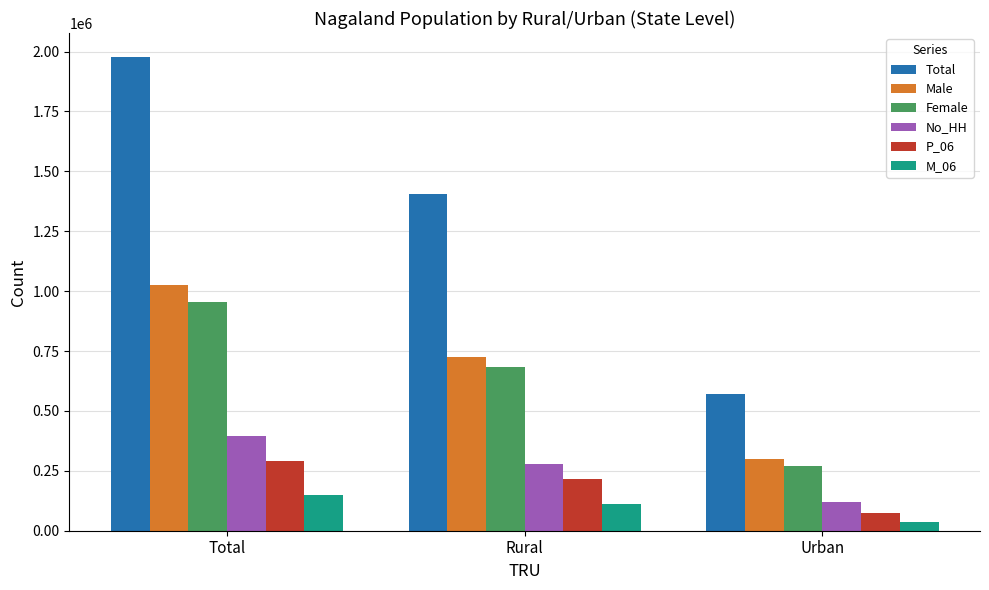

What is the difference between the maximum and minimum values in the Total series?

1407536